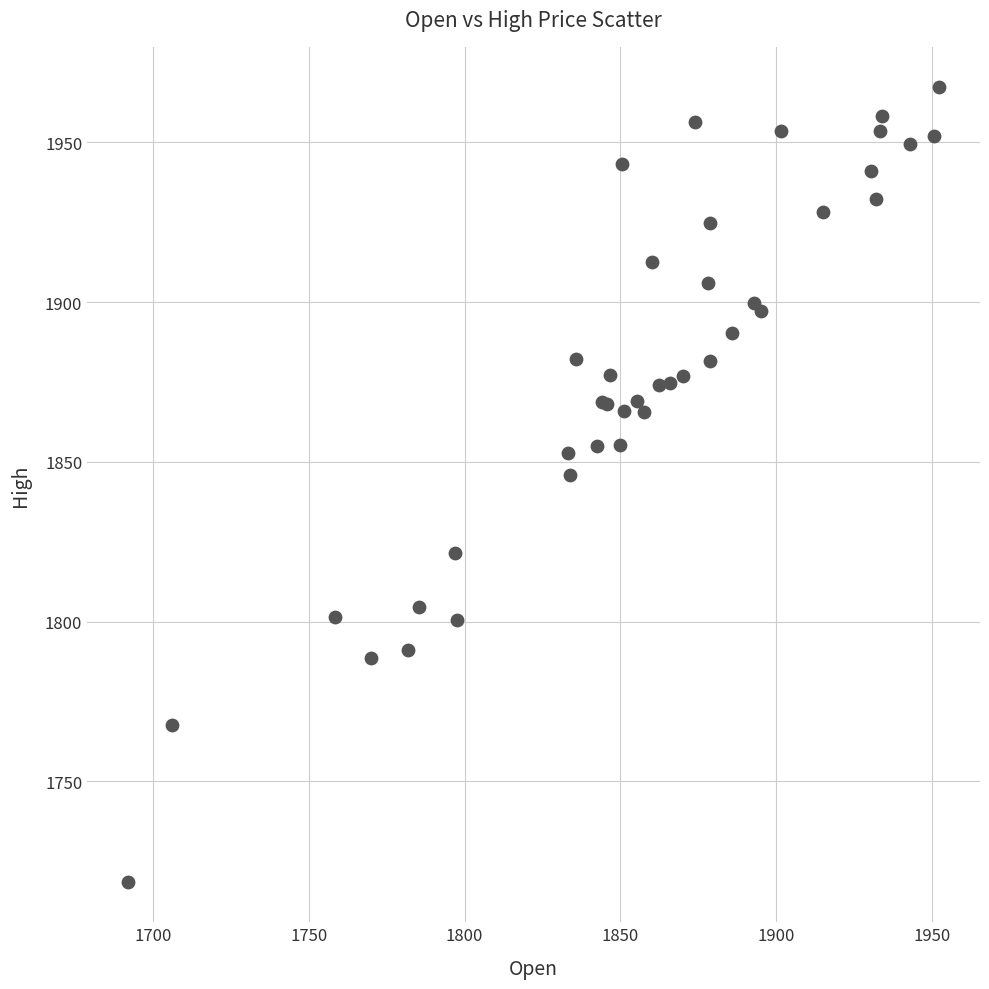

What Y value in the scatter plot is closest to 1842?

1845.9